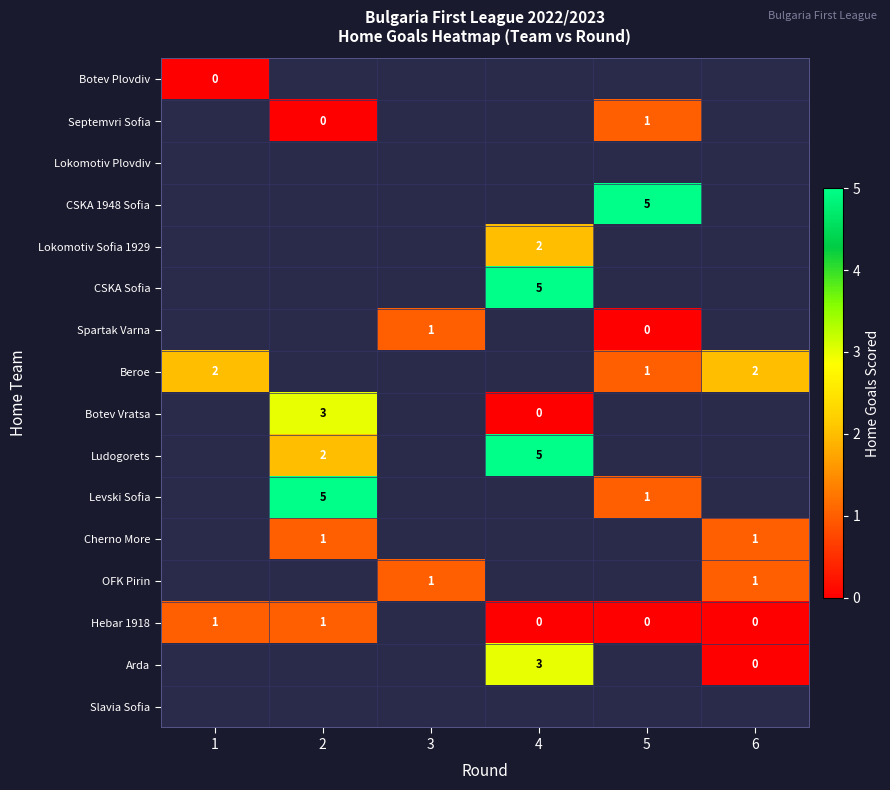

The value of Cherno More at 2 is 1. True or false?

True